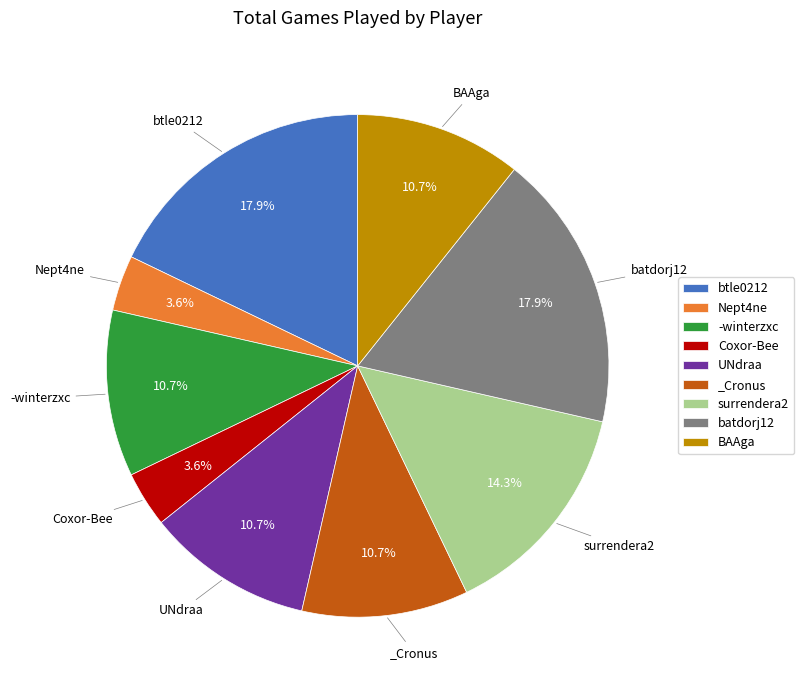

To the nearest percent, what percentage of the pie is -winterzxc?

11%